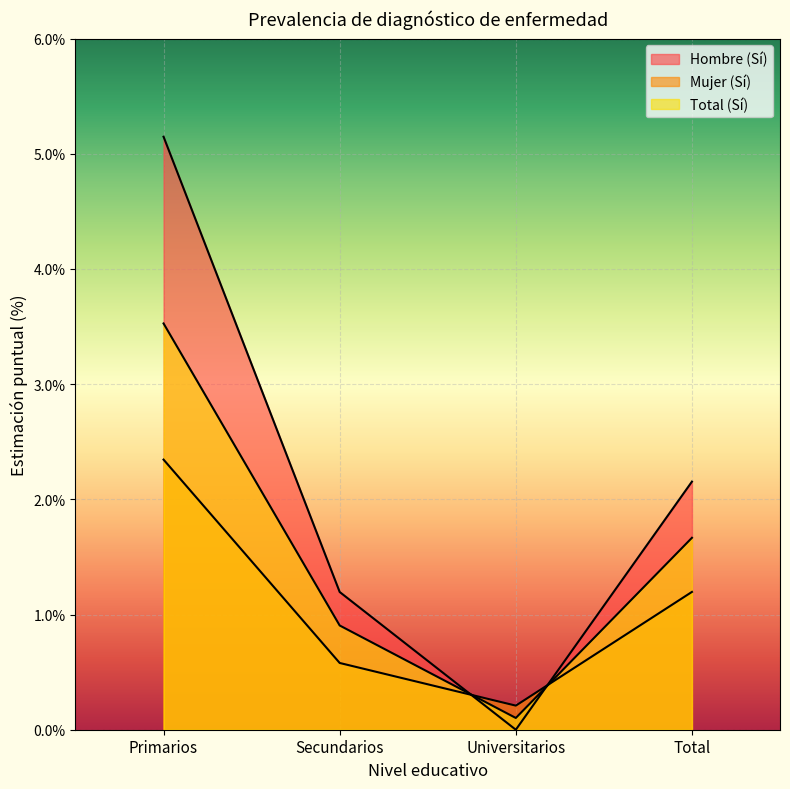

Reading right to left, what are all the values shown in this chart?

Hombre (Sí): 2.2	0.0	1.2	5.1
Mujer (Sí): 1.2	0.2	0.6	2.3
Total (Sí): 1.7	0.1	0.9	3.5